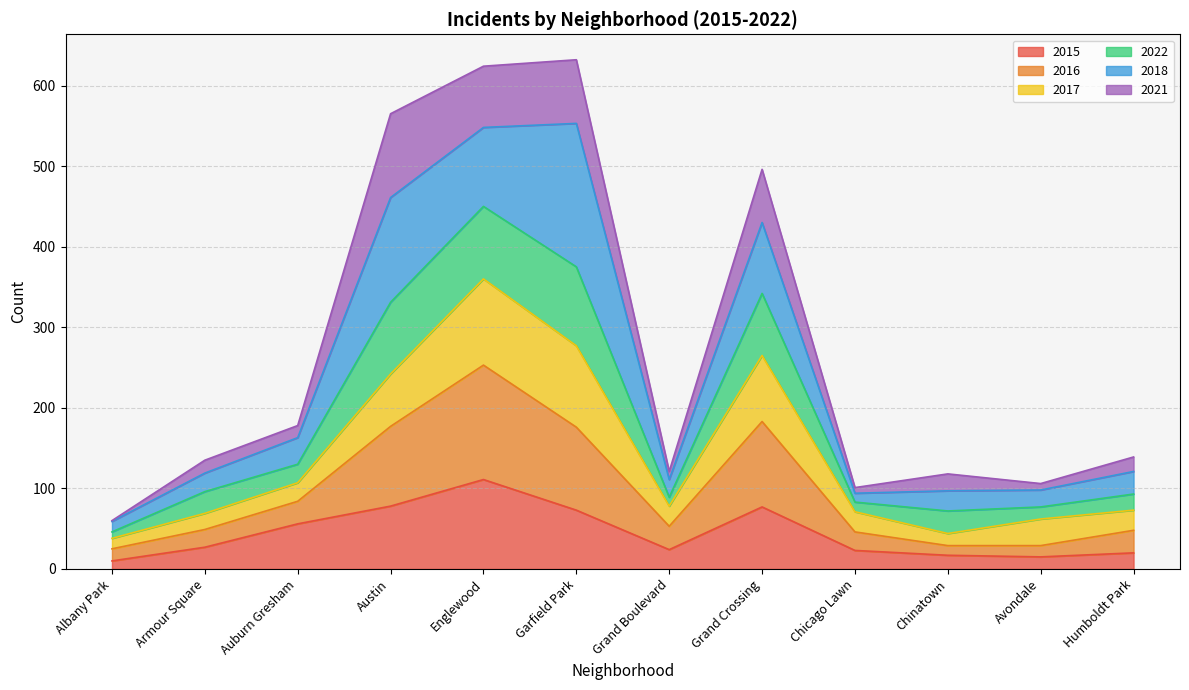

True or false: 2015 has a value of 111 at Englewood.

True